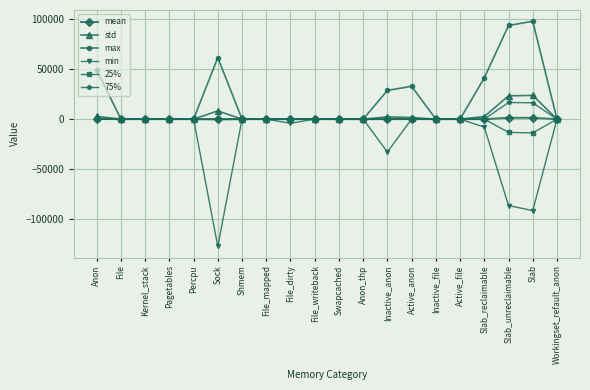

Which series has the widest spread of values?

min